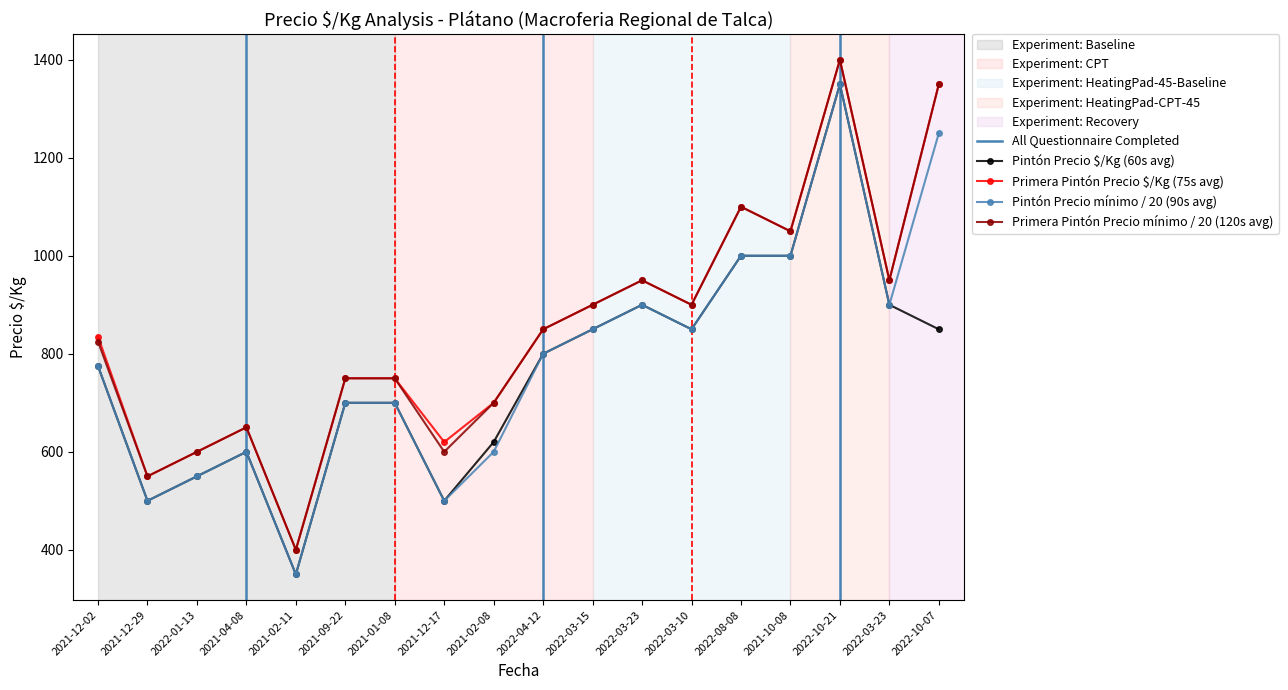

Rank the series by their maximum value, from highest to lowest.

Primera Pintón Precio $/Kg, Primera Pintón Precio mínimo, Pintón Precio $/Kg, Pintón Precio mínimo